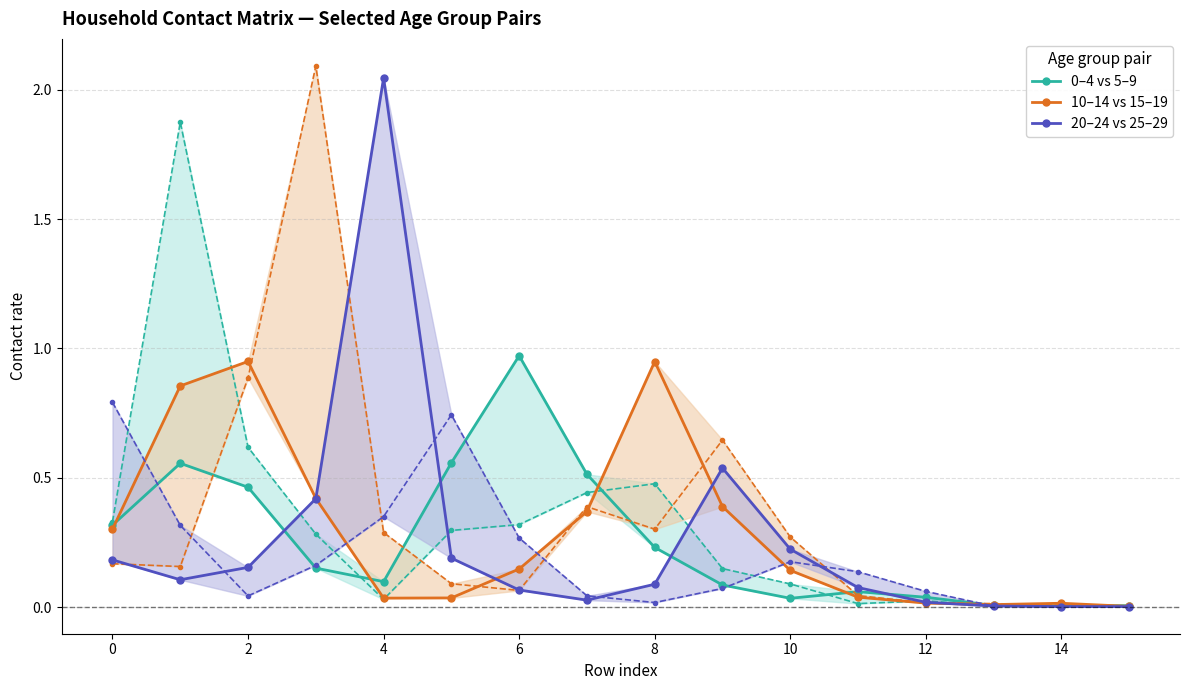

What is the difference between the maximum and minimum values in the 20–24 vs 25–29 series?

2.0